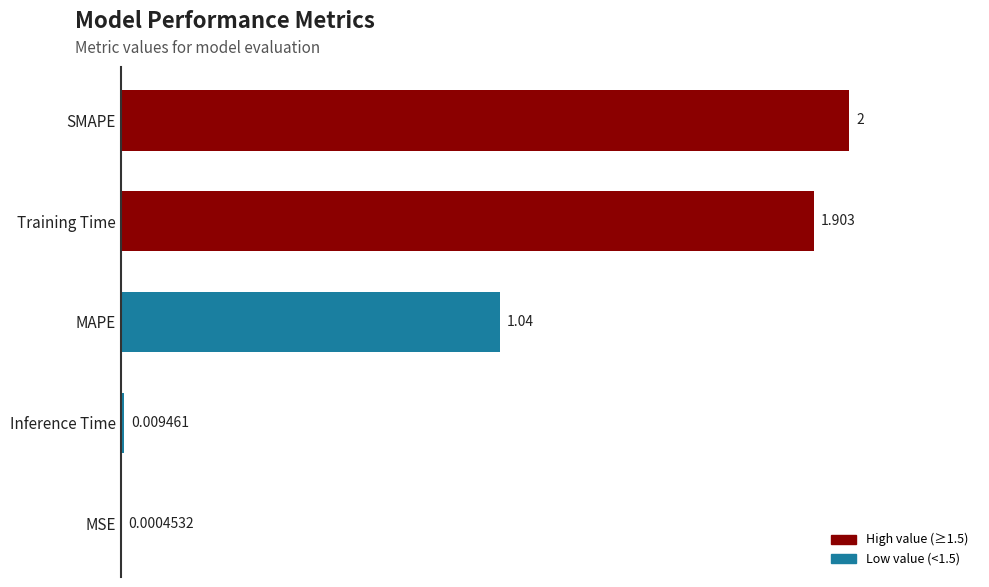

Where is the data nearest to the value 1?

MAPE